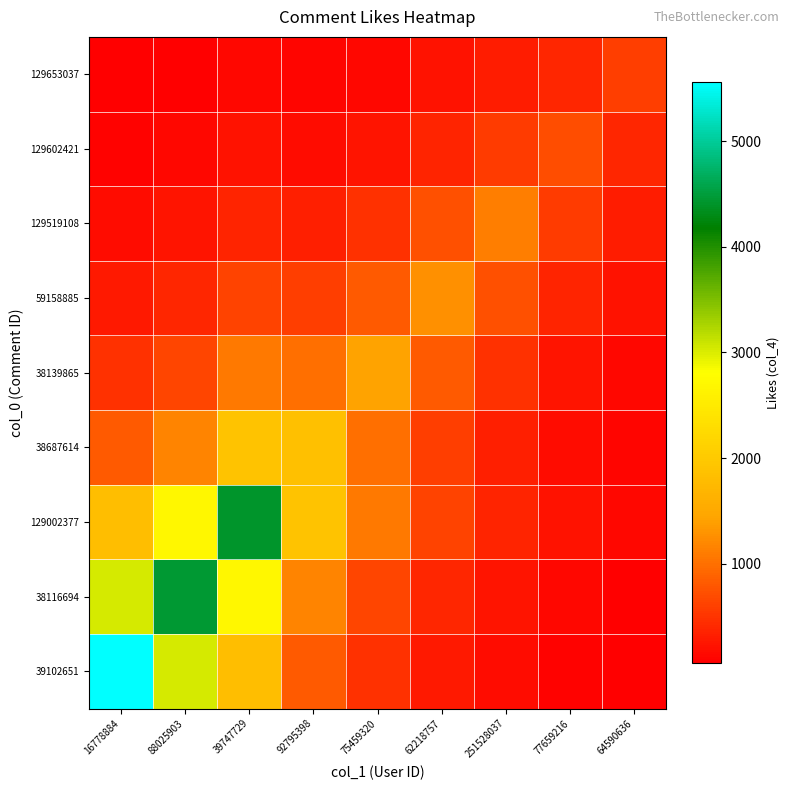

At 62218757, list the series in order from largest to smallest.

59158885, 38139865, 129519108, 129002377, 38687614, 38116694, 129602421, 39102651, 129653037